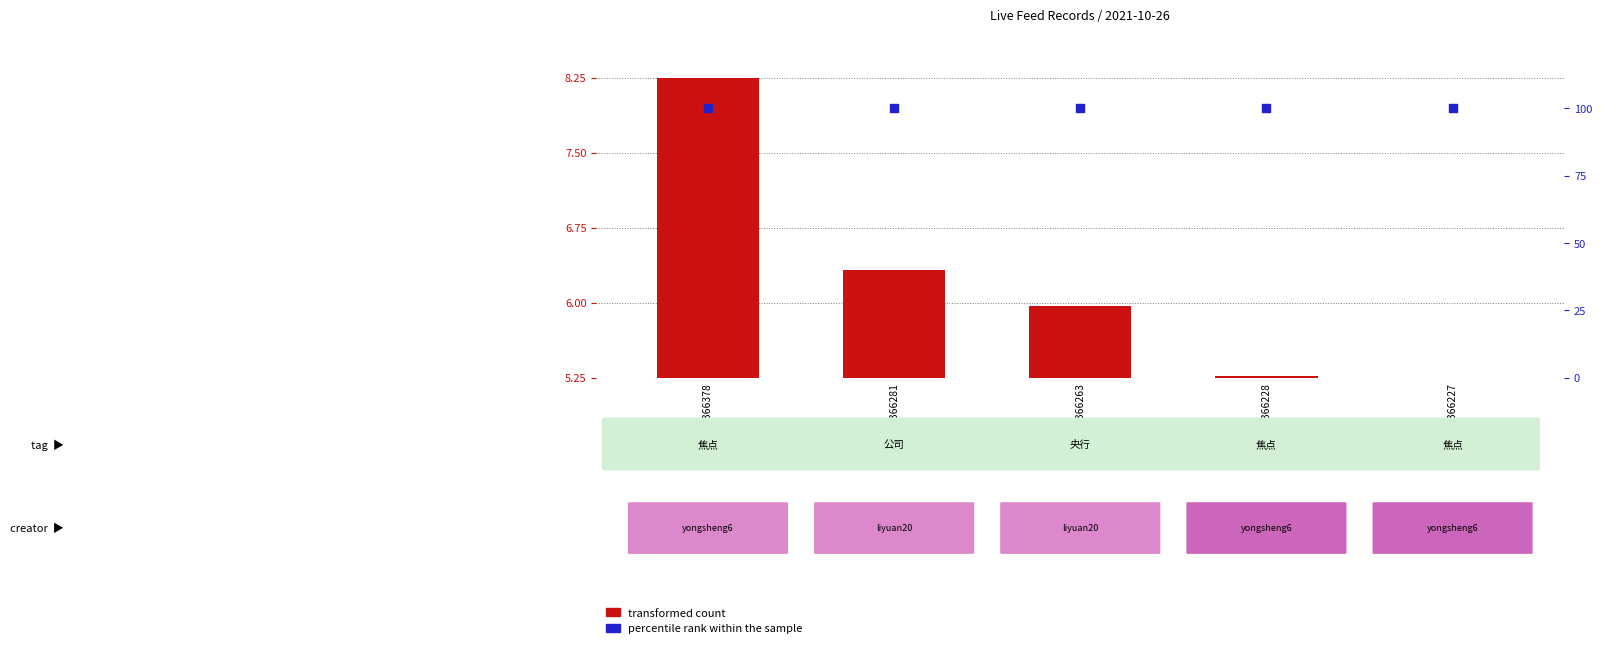

What is the total value across all series at 2366378?

108.2